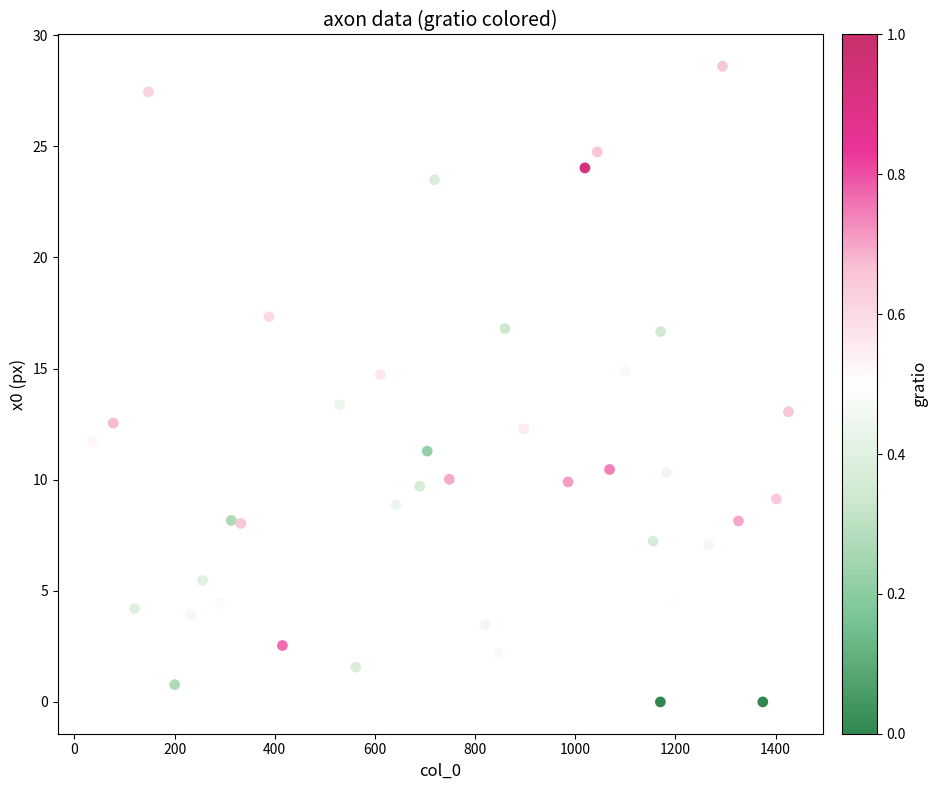

What is the range of Y values (max minus min)?

28.6